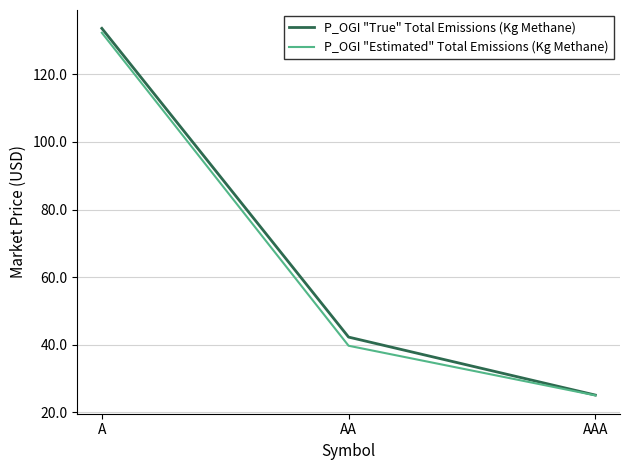

Which series has the largest range (max minus min)?

P_OGI "True" Total Emissions (Kg Methane)